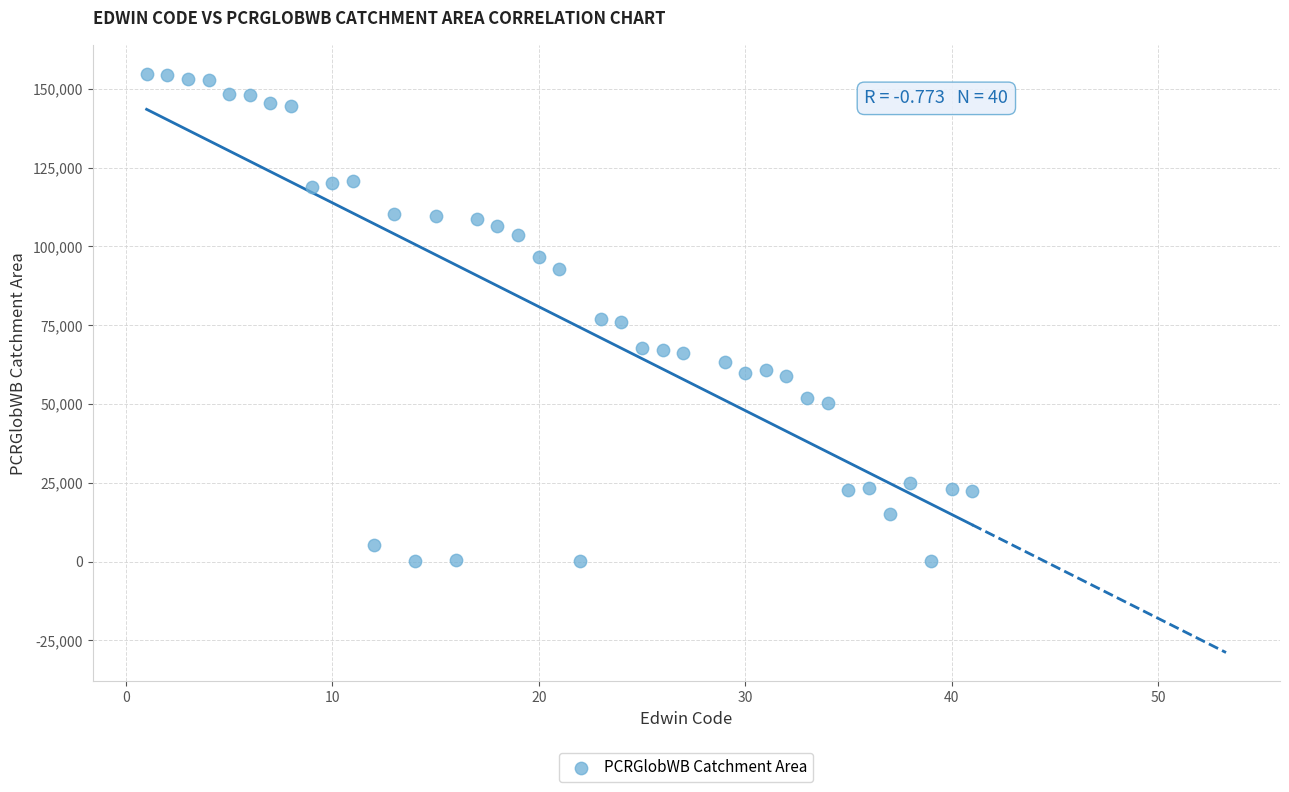

What is the range of Y values (max minus min)?

154639.4